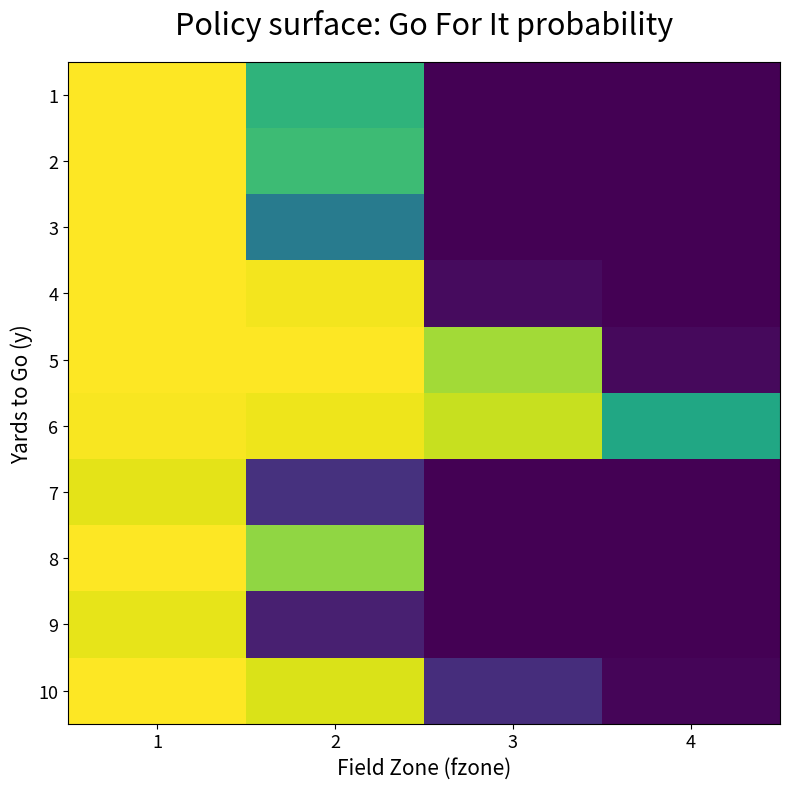

At 1, list the series in order from largest to smallest.

4, 5, 8, 10, 1, 2, 3, 6, 9, 7